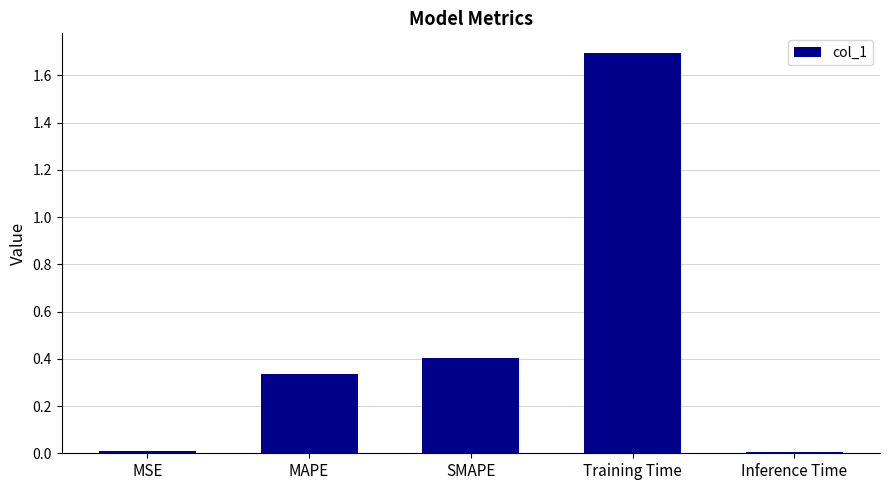

What is the approximate value at SMAPE?

0.4